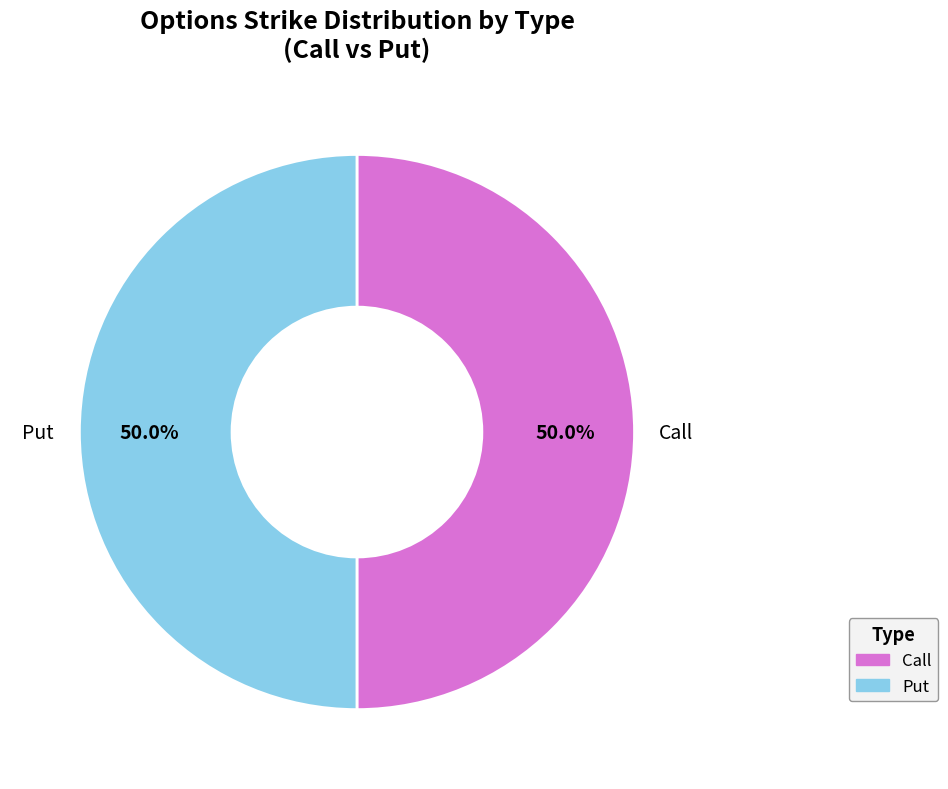

Is the sum of Call and Put greater than half?

Yes